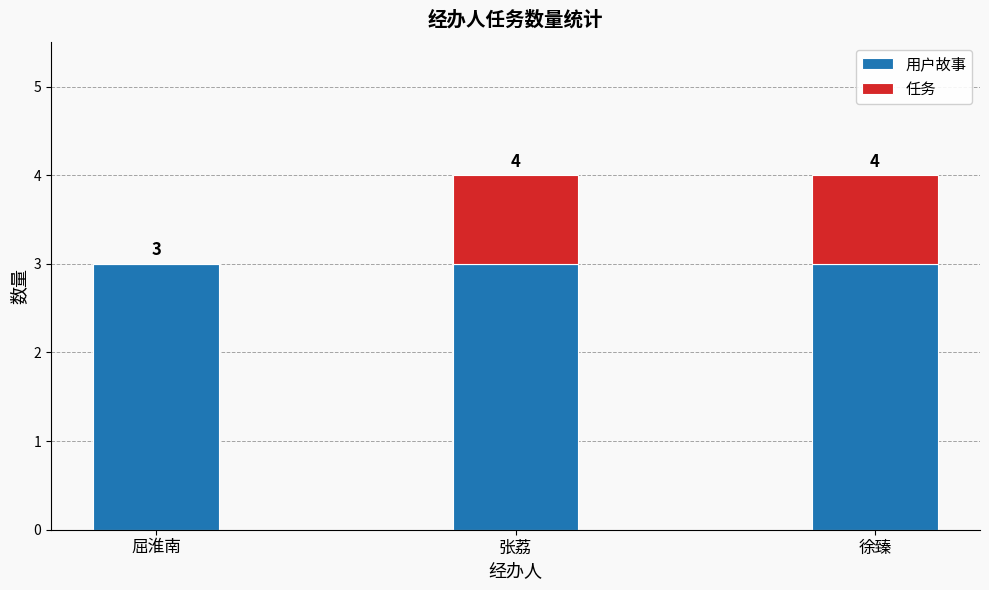

Rank the series by their maximum value, from lowest to highest.

任务, 用户故事